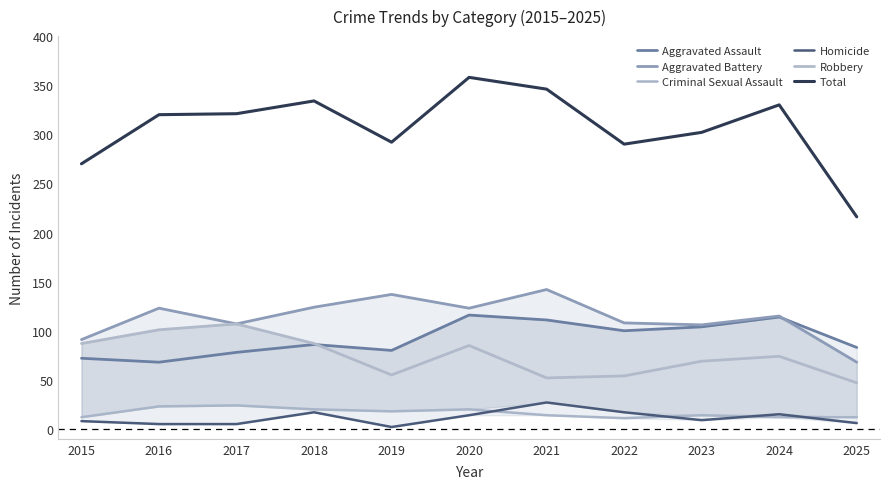

True or false: Criminal Sexual Assault has a value of 12 at 2024.

True